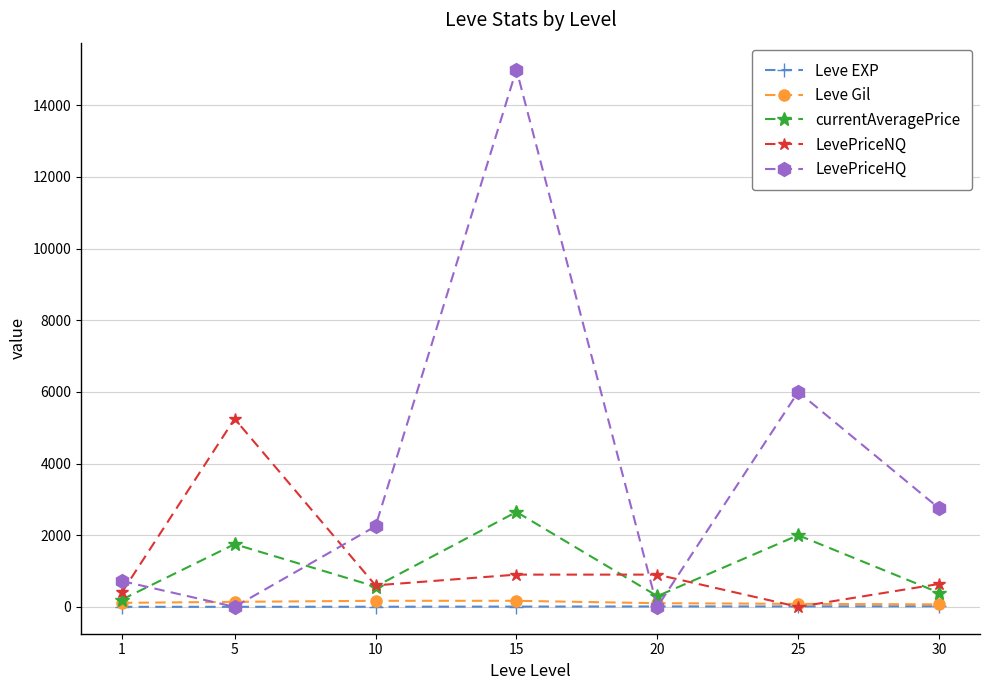

How many categories are shown in the chart?

7